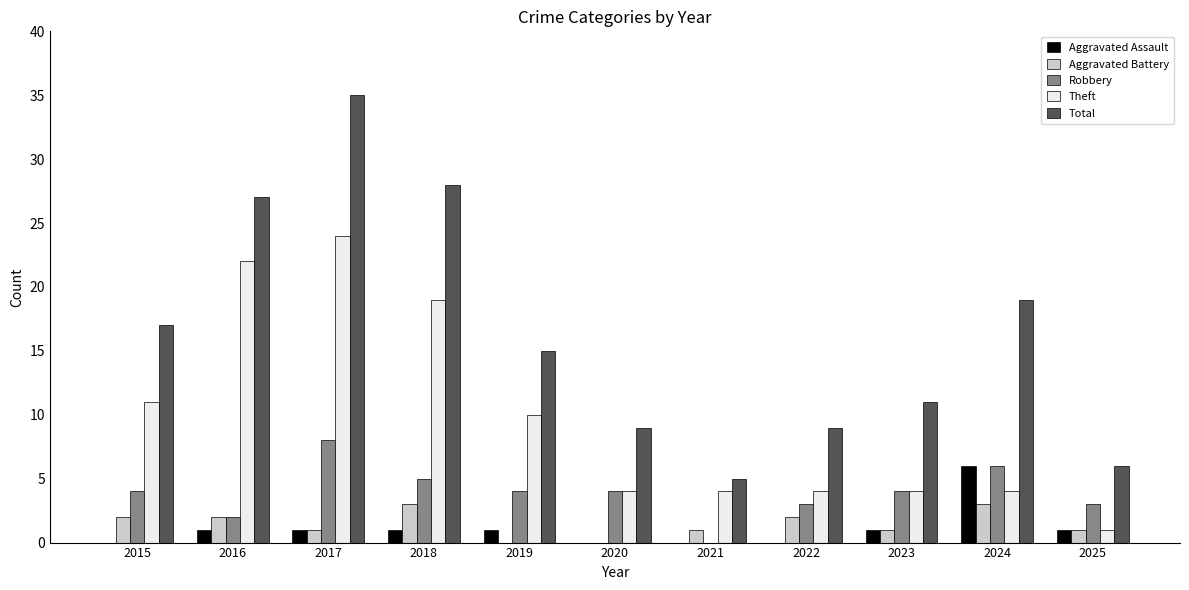

Where is Total nearest to the value 20?

2024